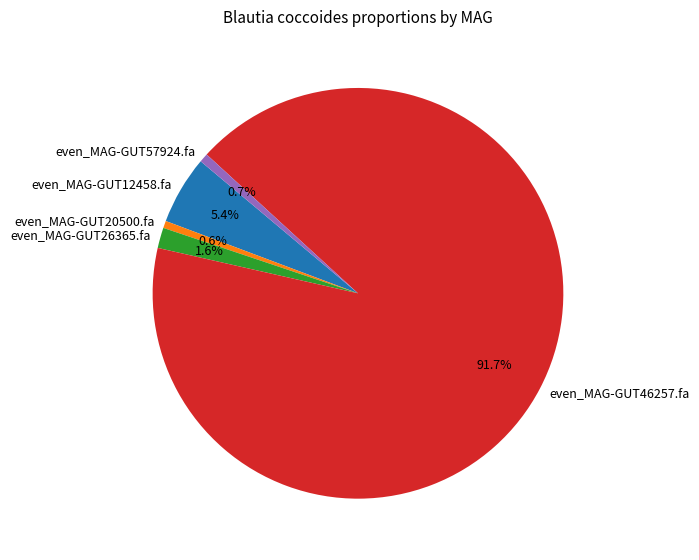

Which category has the biggest portion of the pie?

even_MAG-GUT46257.fa